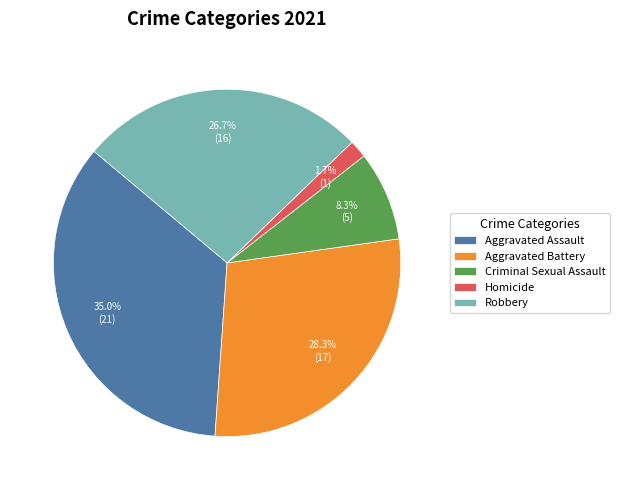

What percentage is the Criminal Sexual Assault slice, to the nearest percent?

8%